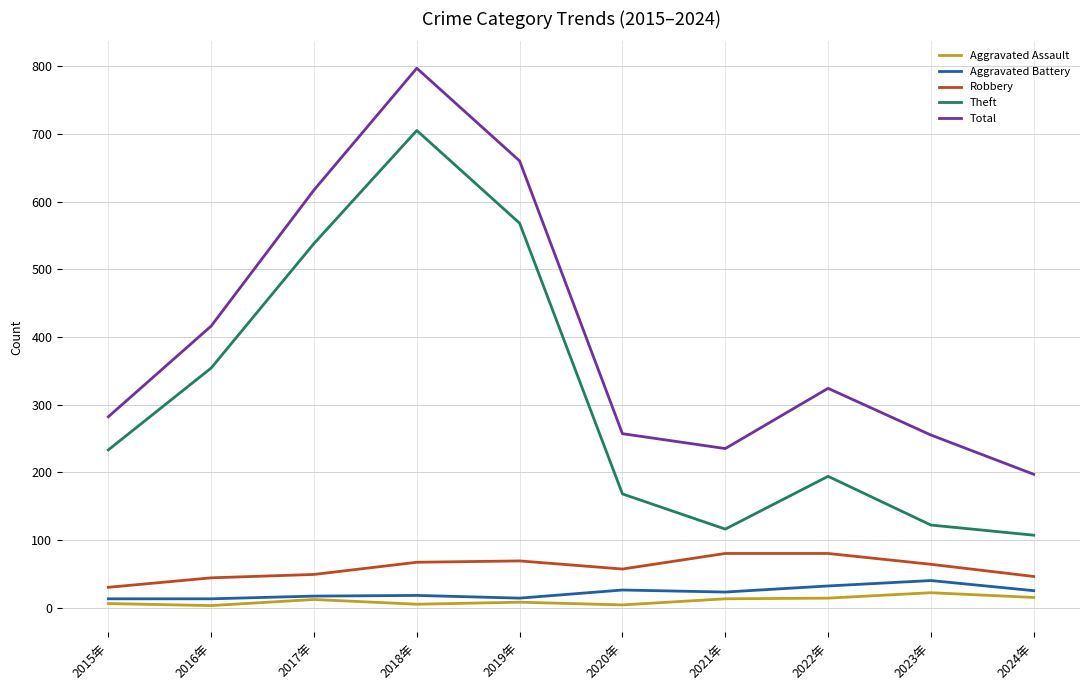

True or false: Aggravated Battery has a value of 18 at 2018年.

True